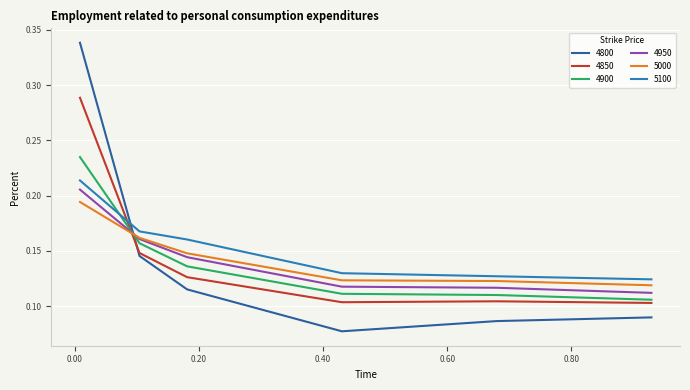

Which series has the widest spread of values?

4800